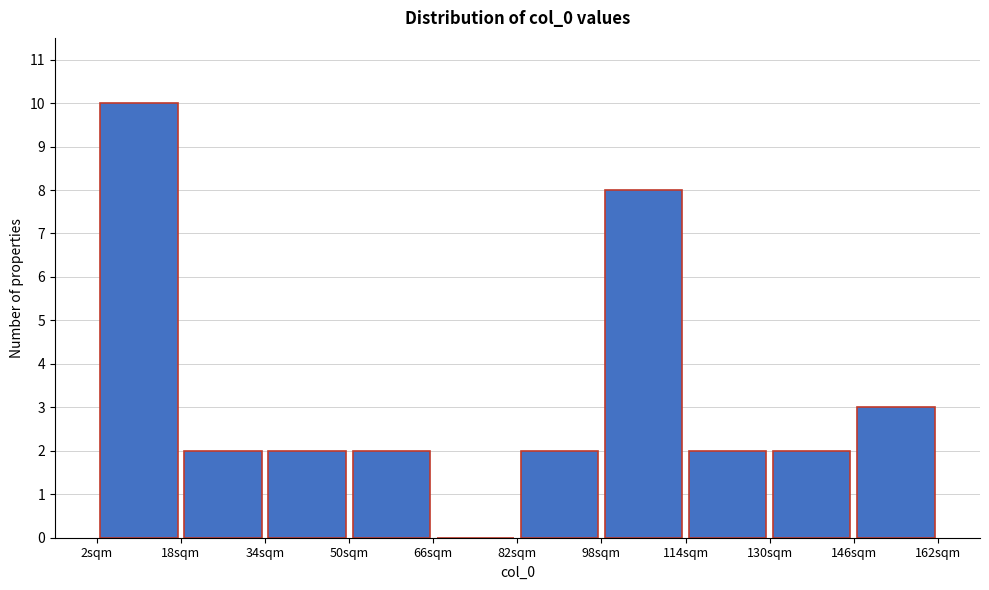

Over which range of the x-axis is the bar tallest?

2 to 18